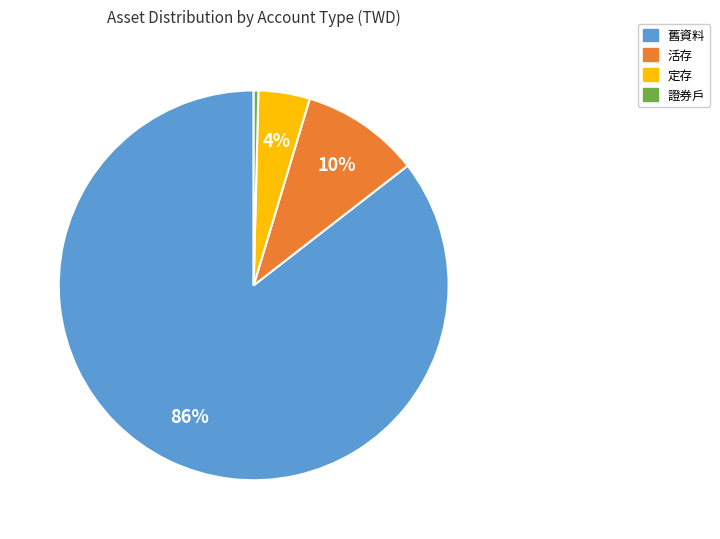

Does any single category account for the majority?

Yes